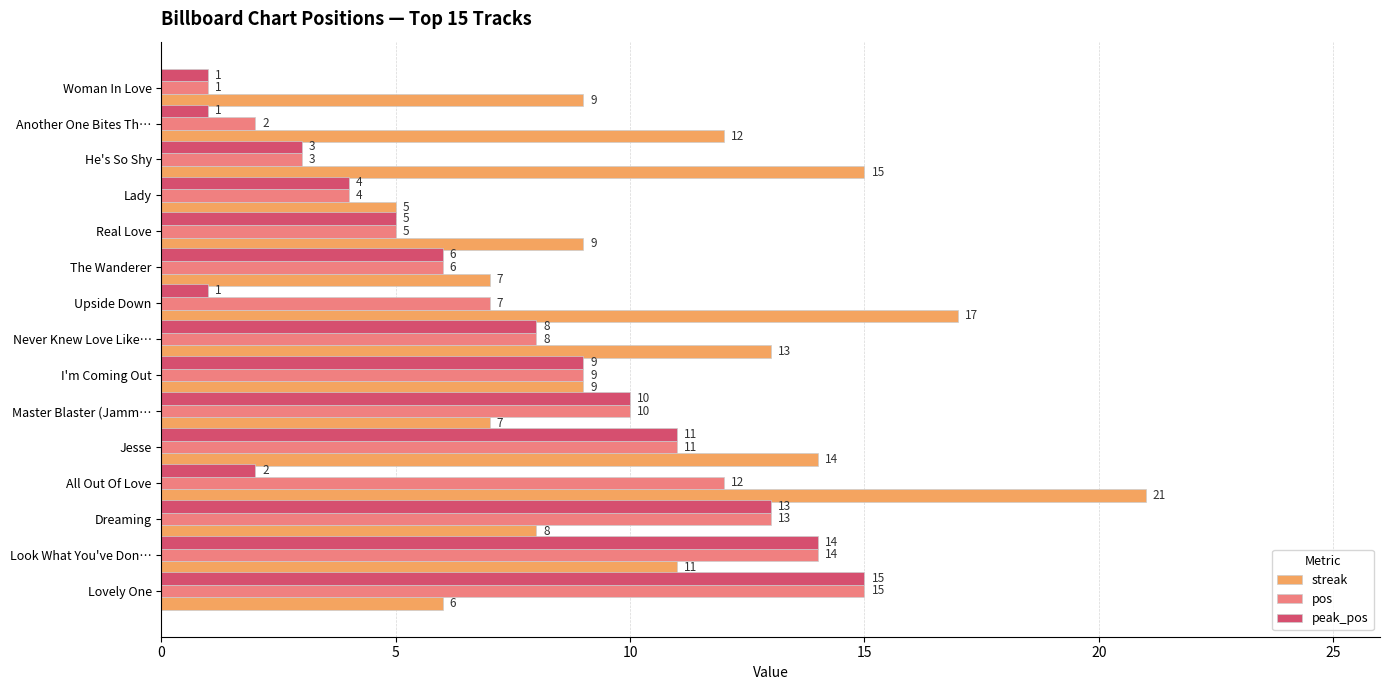

What is the difference between the maximum and minimum values in the pos series?

14